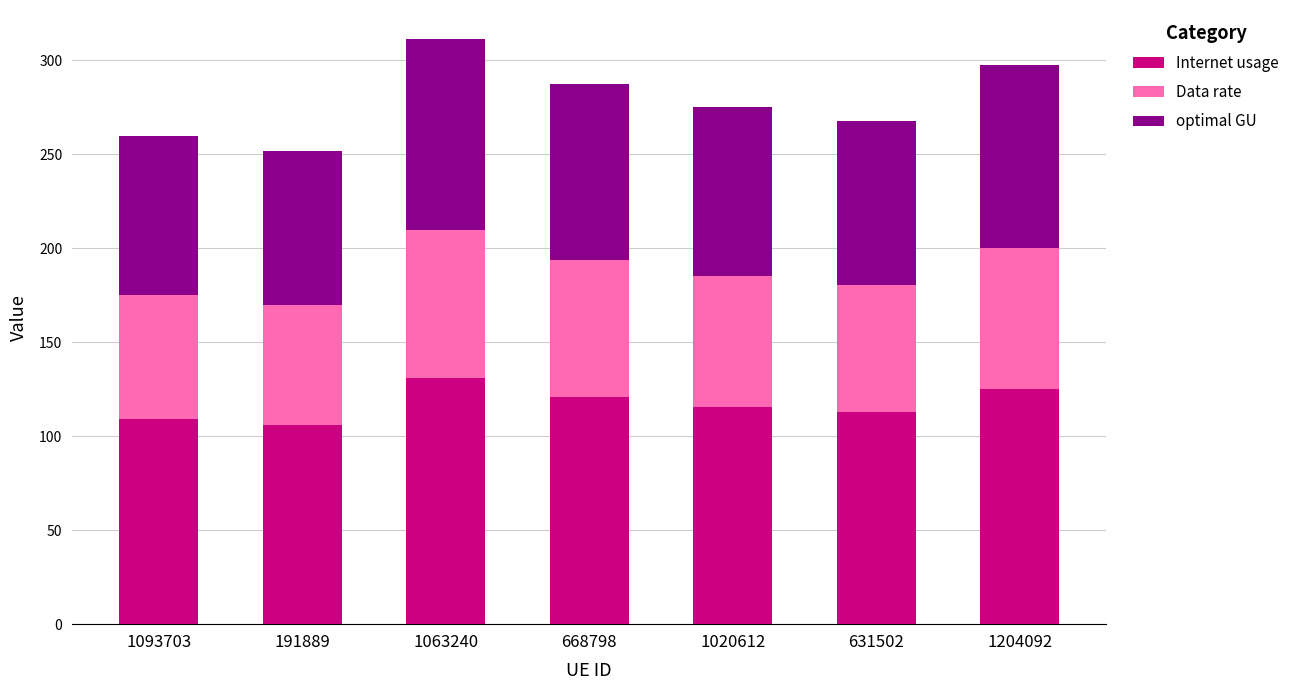

What is the difference between the second highest and second lowest values in the Internet usage series?

15.8